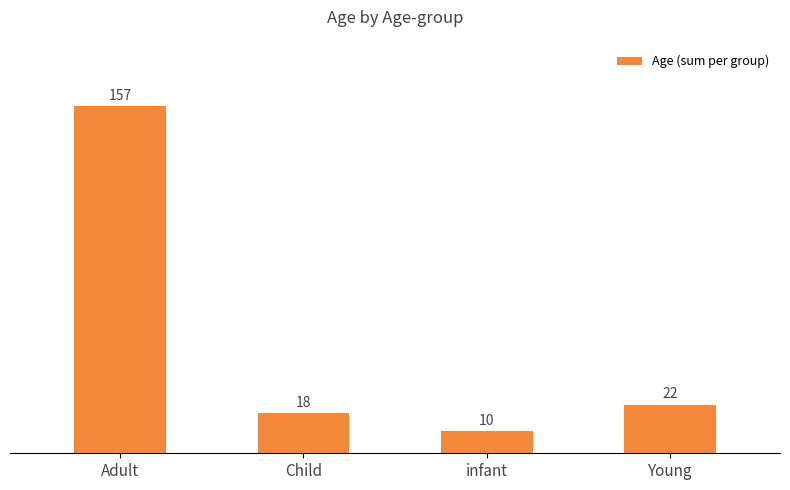

Reading left to right, what are all the values shown in this chart?

Adult=157	Child=18	infant=10	Young=22